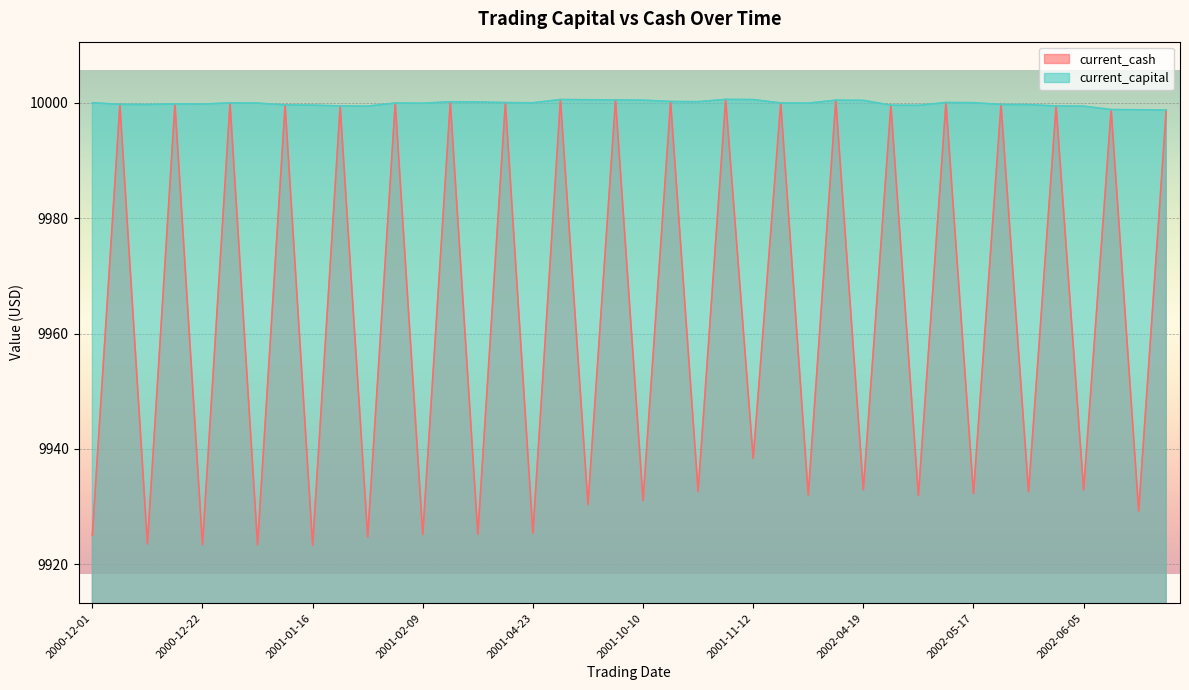

What is the lowest value of the current_cash series?

9923.3